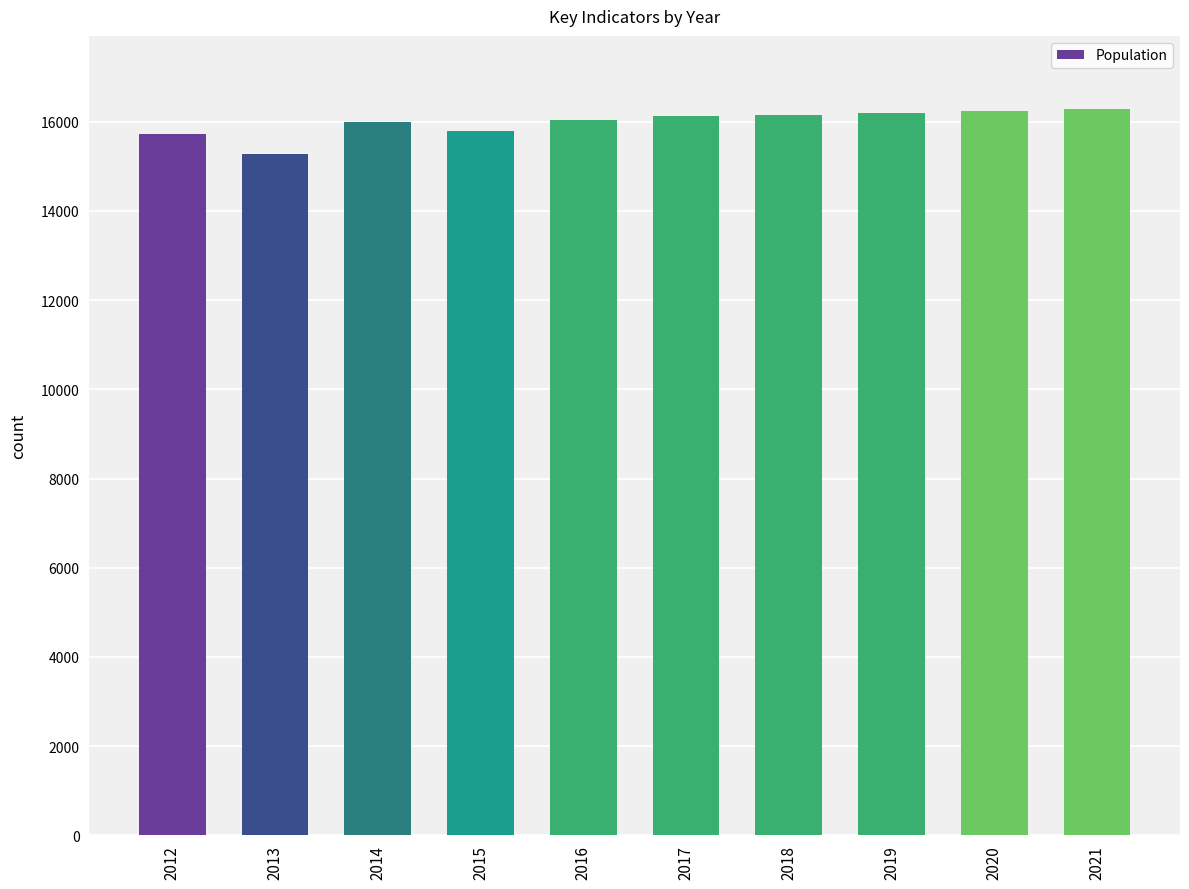

What is the value of the 10th bar from the left?

16297